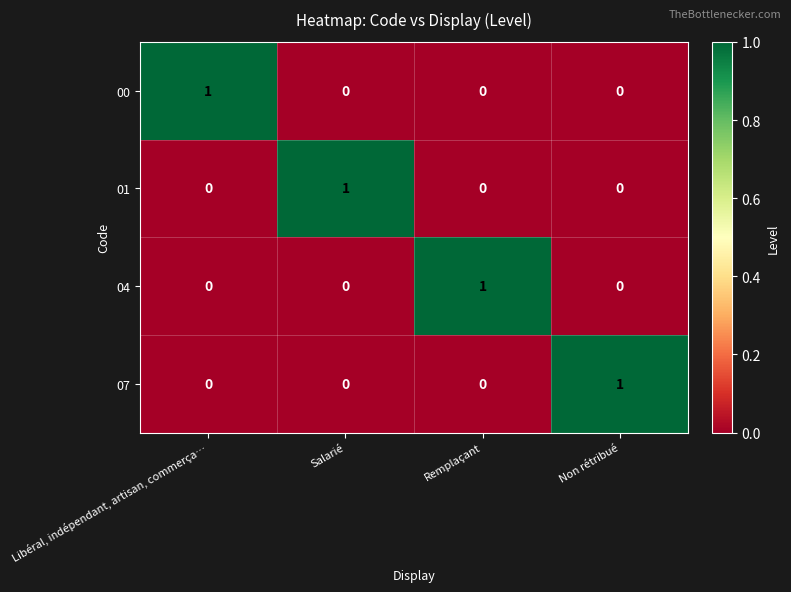

Is it true that 07 equals 0 at Libéral, indépendant, artisan, commerça…?

True